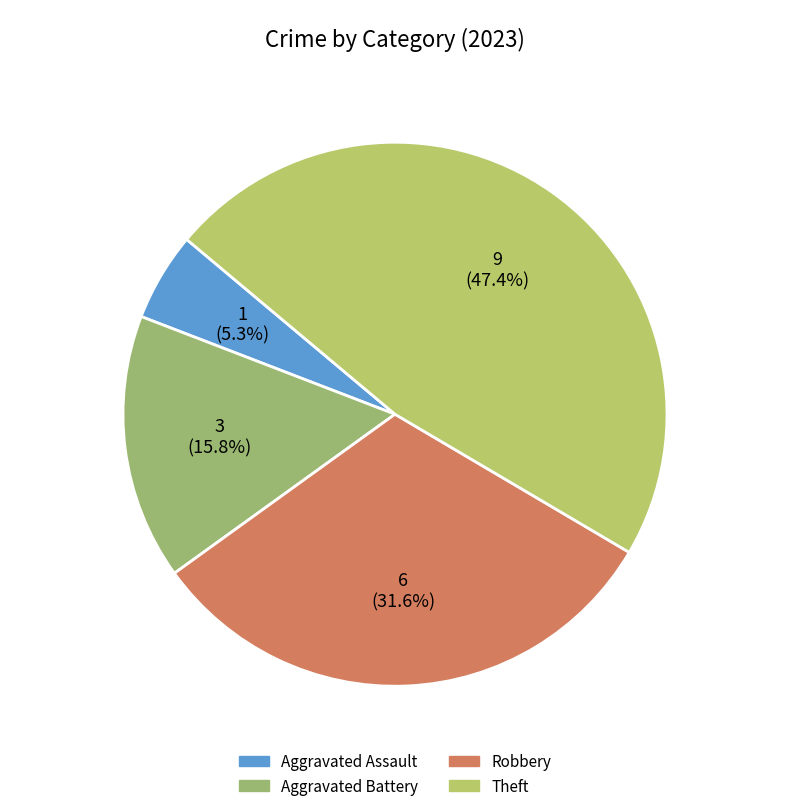

How many segments does this pie chart have?

4